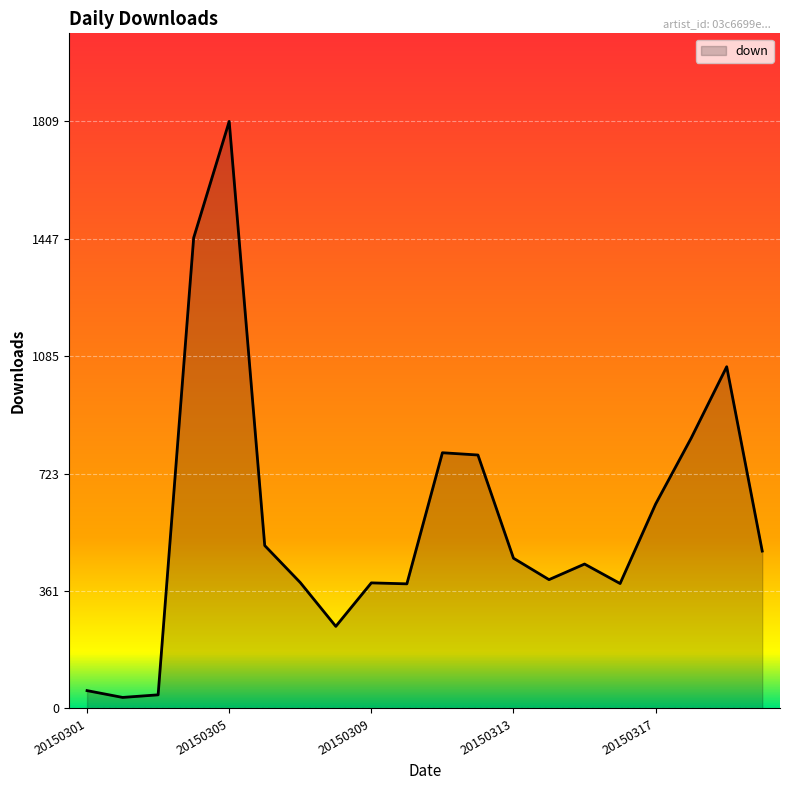

What is the difference between the maximum and minimum values?

1775